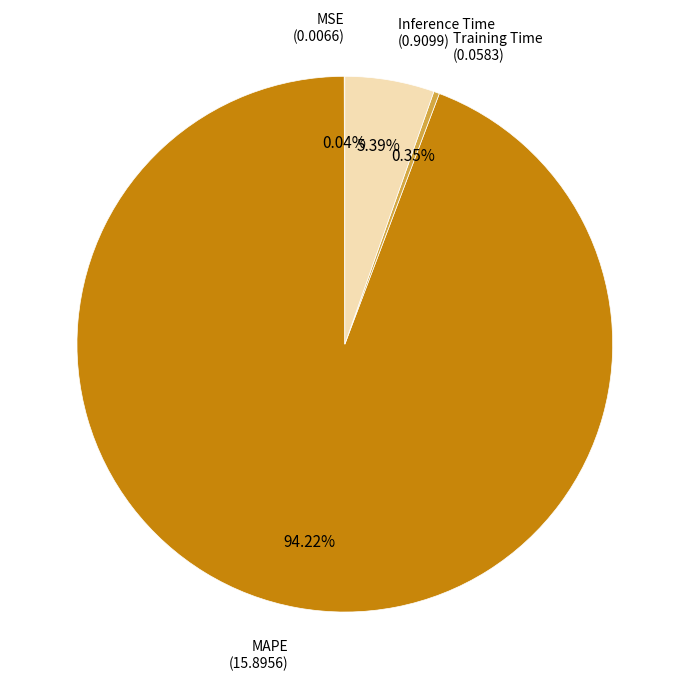

Which slice is the largest?

MAPE